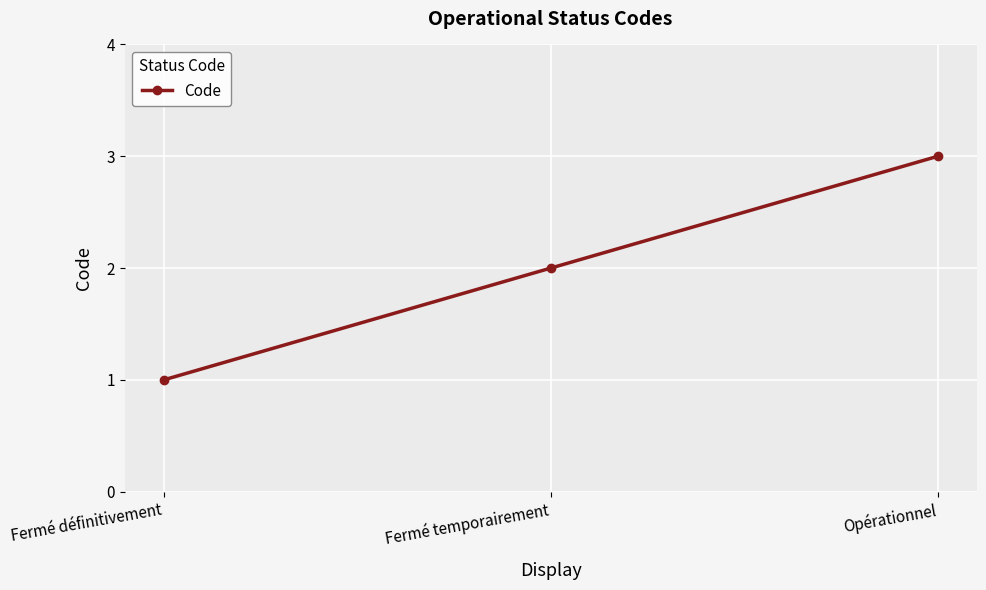

Where is the data nearest to the value 2?

Fermé temporairement